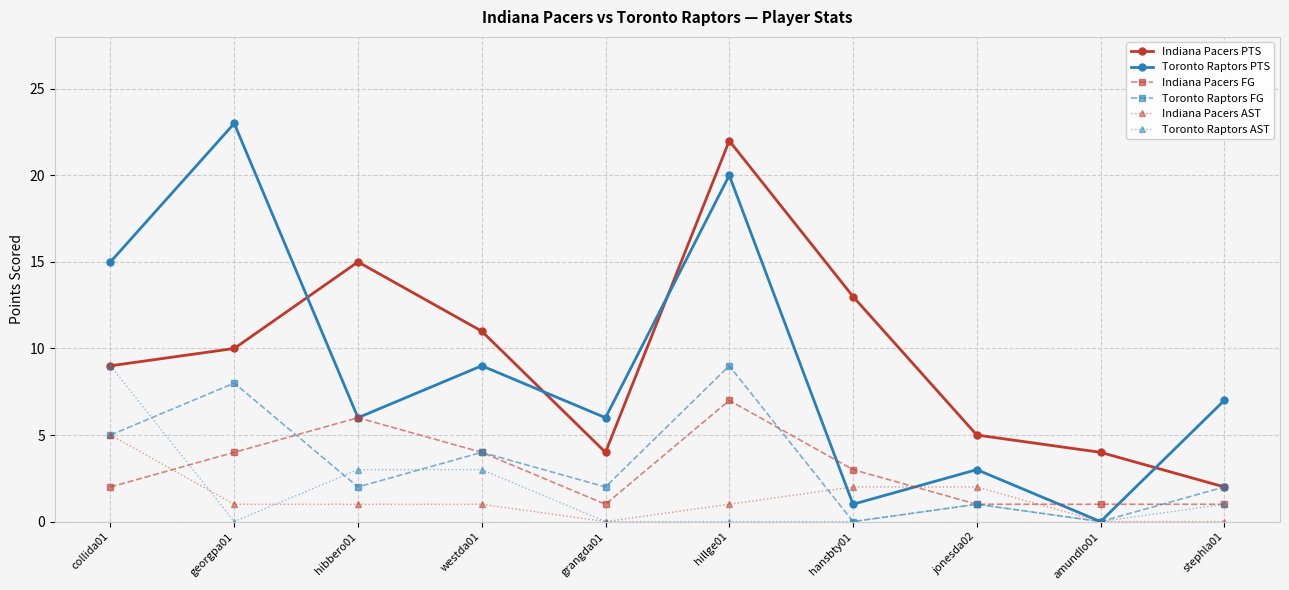

At which category does Indiana Pacers FG reach its first local valley?

grangda01